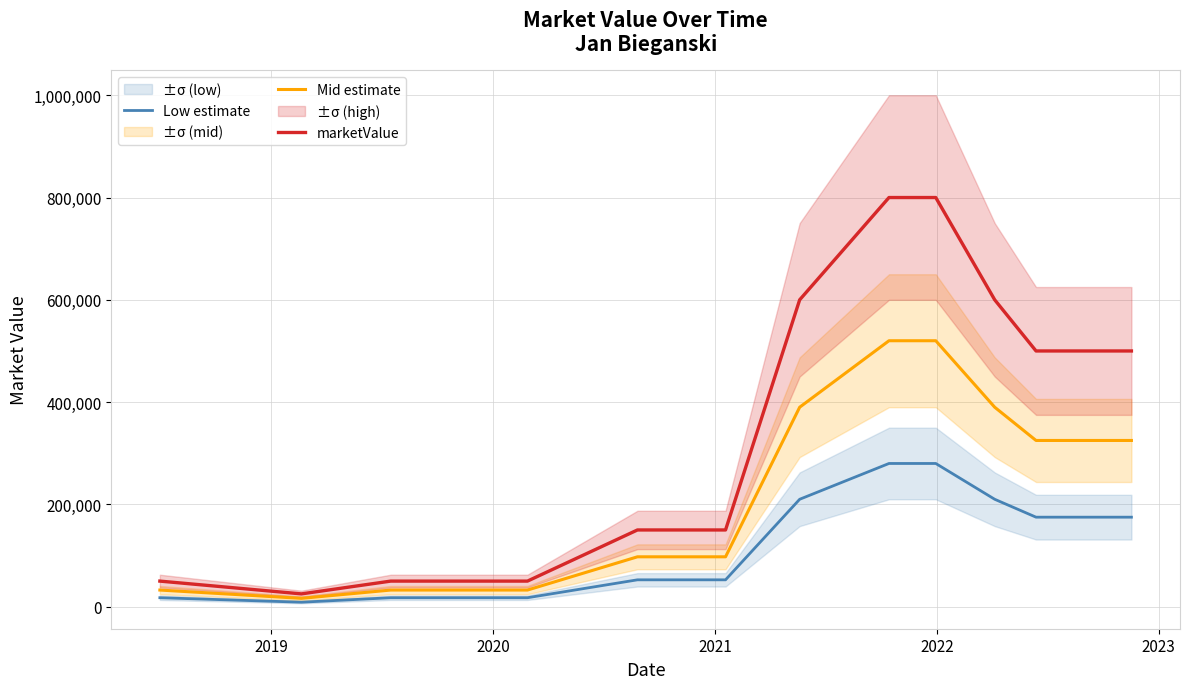

What is the greatest value displayed?

800000